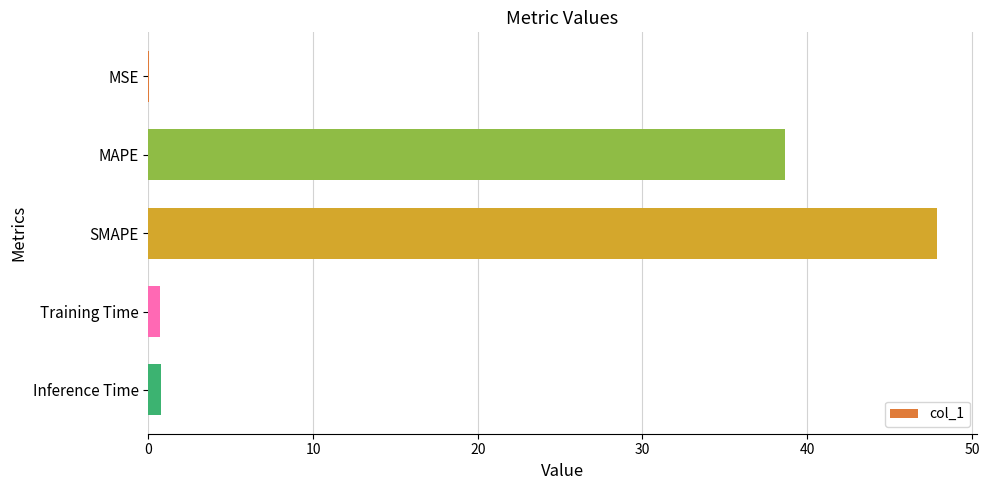

What is the sum of all values?

88.0